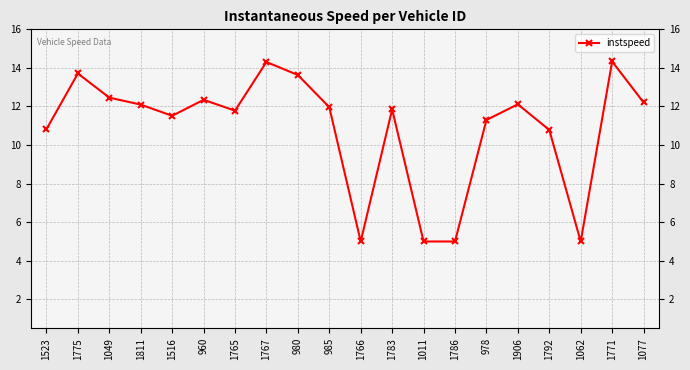

Reading left to right, what are all the values shown in this chart?

10.8	13.7	12.5	12.1	11.5	12.3	11.8	14.3	13.6	12.0	5.0	11.9	5.0	5.0	11.3	12.1	10.8	5.0	14.3	12.2